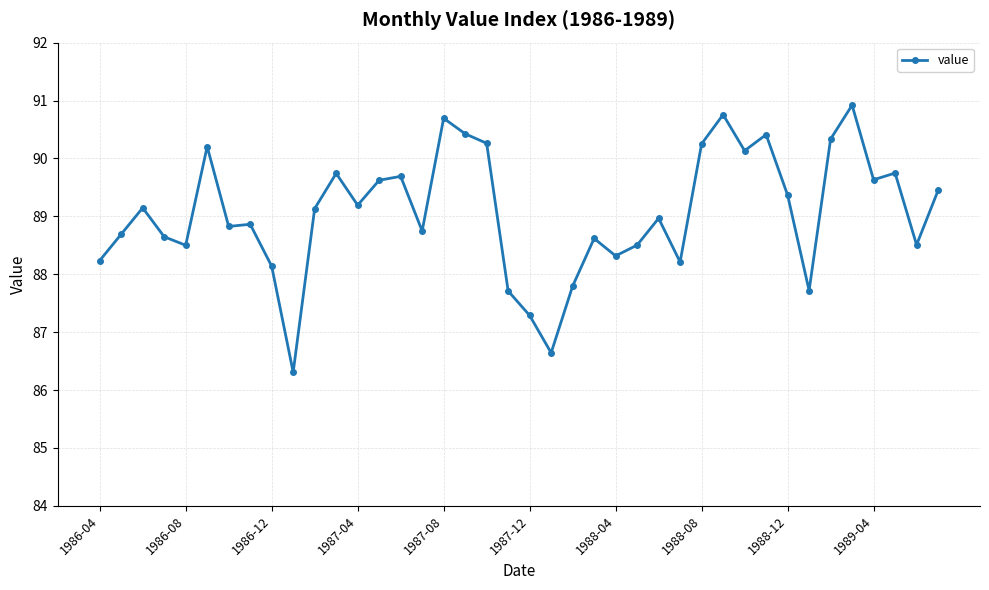

What is the average value?

89.1